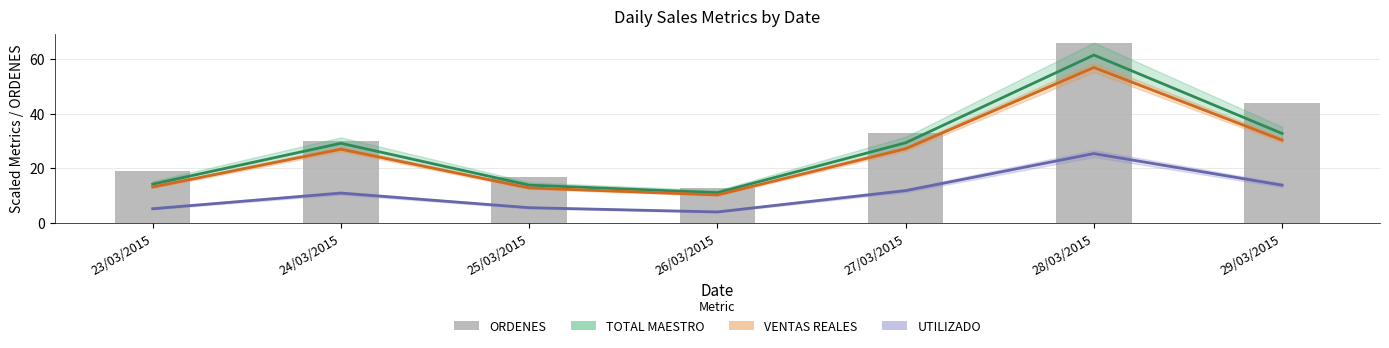

List the labels in order of ORDENES value, largest first.

28/03/2015, 29/03/2015, 27/03/2015, 24/03/2015, 23/03/2015, 25/03/2015, 26/03/2015